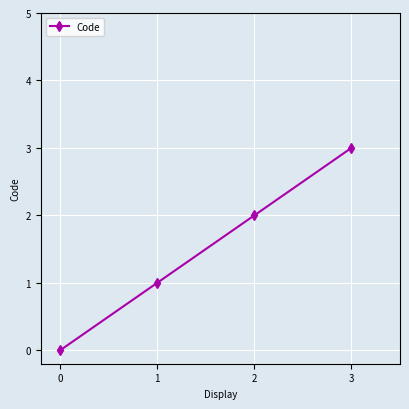

Rank the categories by value from highest to lowest.

3, 2, 1, 0